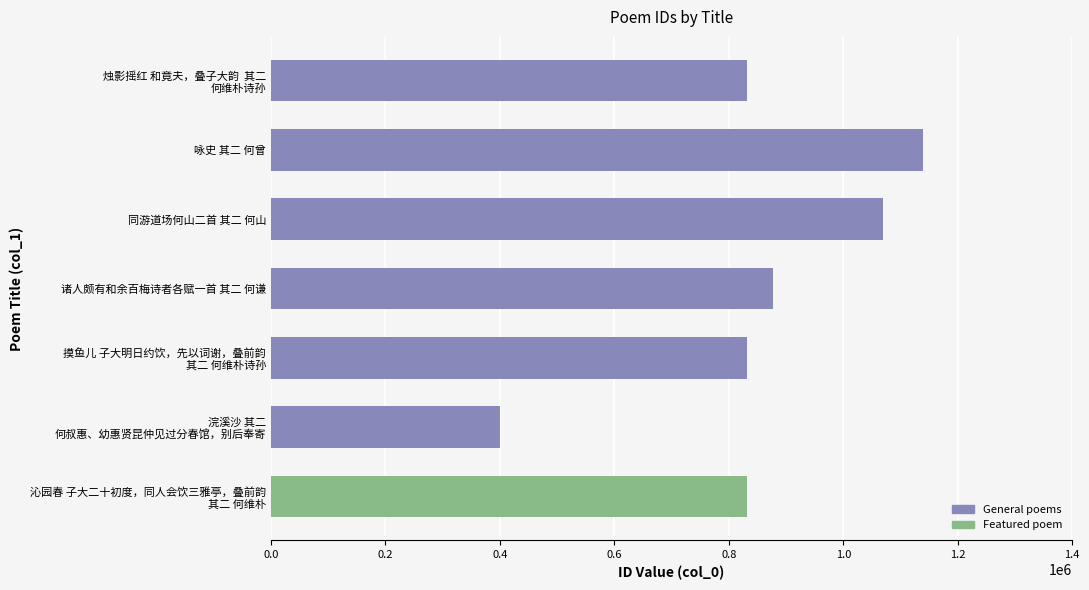

True or false: the data shows 1070116 at 同游道场何山二首 其二 何山.

True